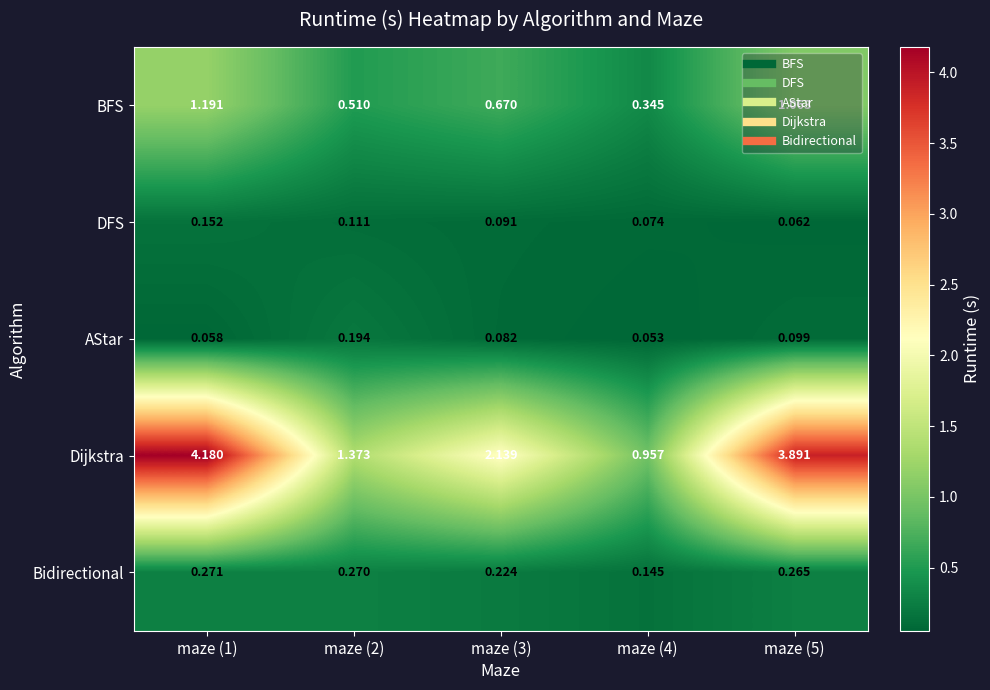

Which series has the largest total across all categories?

Dijkstra